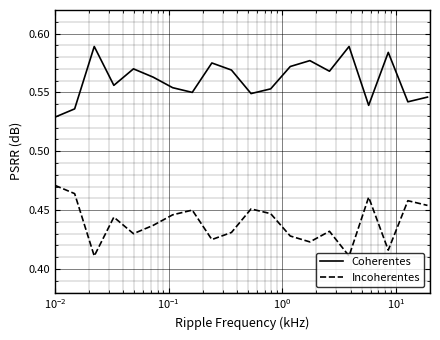

Rank the series by their average value, from lowest to highest.

Incoherentes, Coherentes